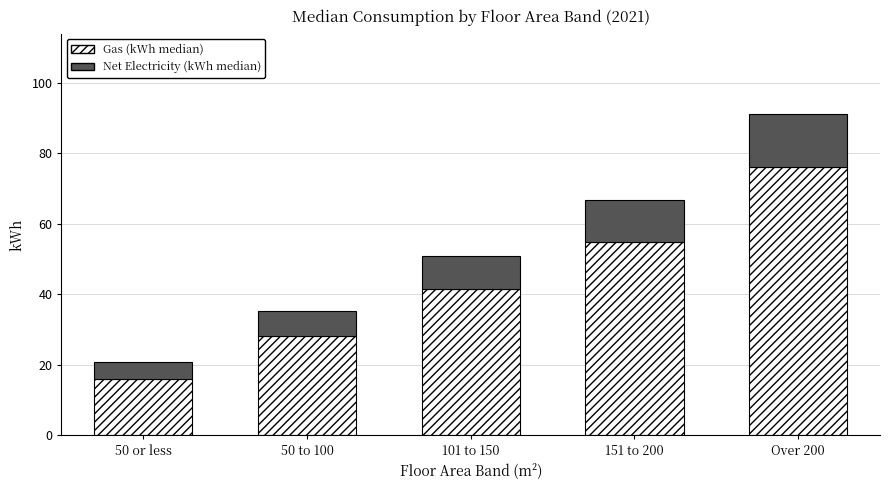

How many data points does each series have?

5